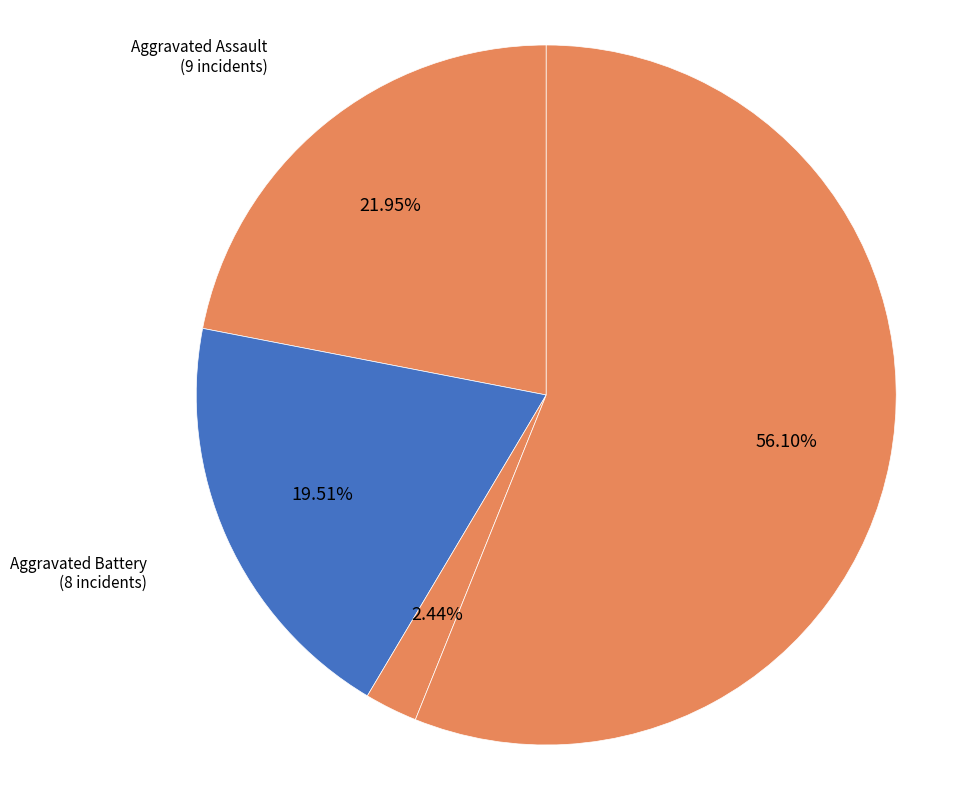

True or false: Aggravated Battery accounts for 47% of the total.

False